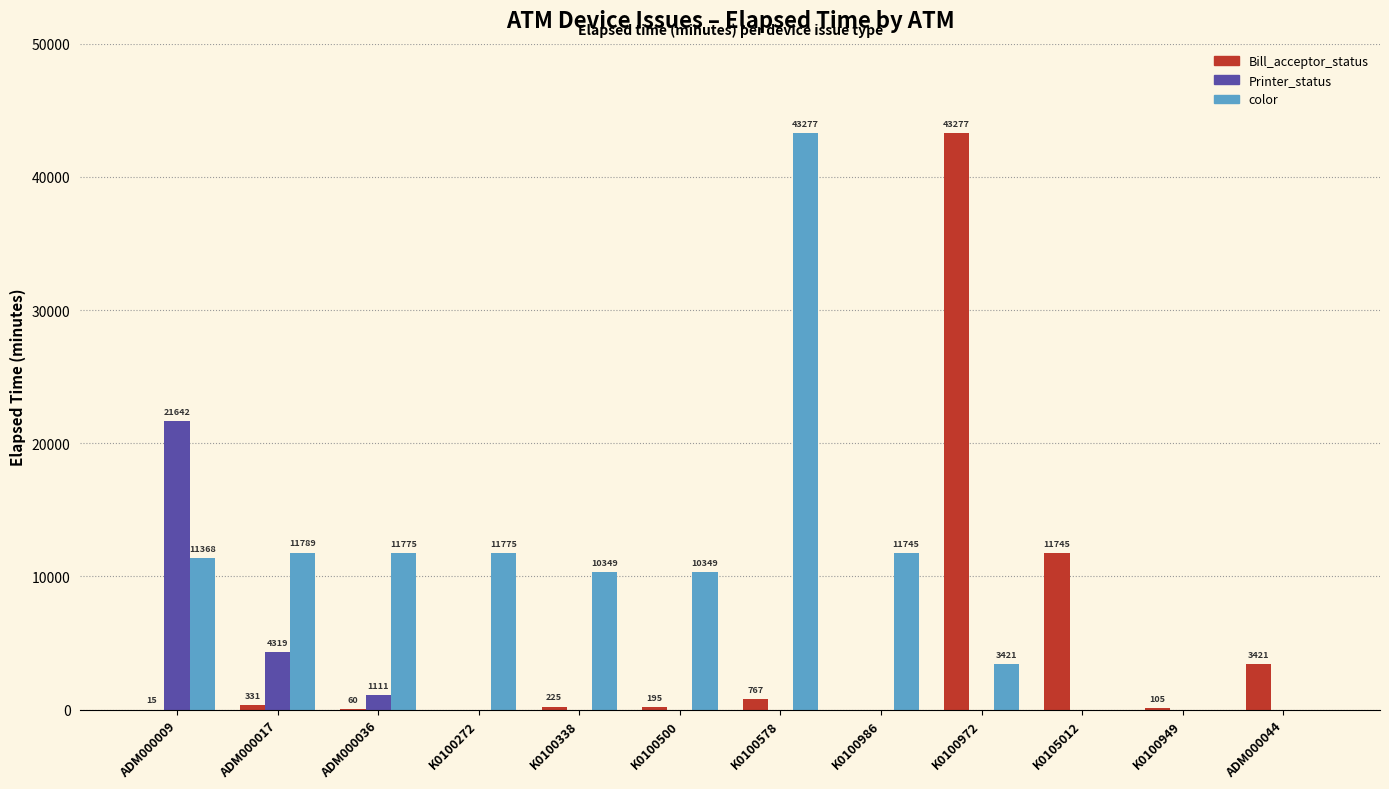

True or false: Printer_status has a value of -13091 at K0105012.

False